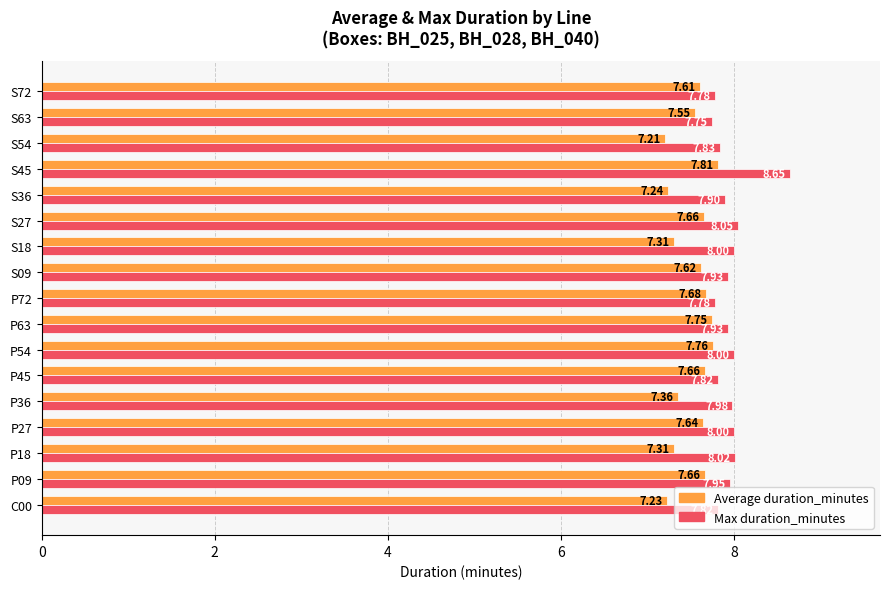

What is the sum of all Average duration_minutes values?

128.1